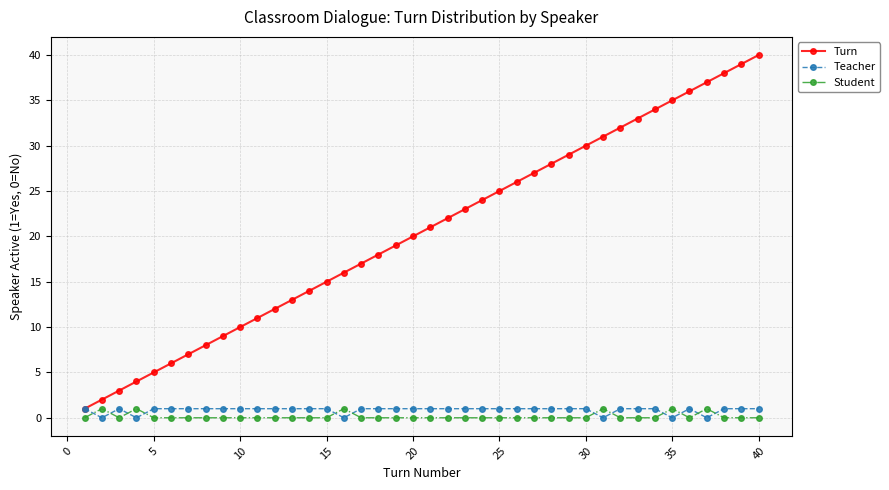

What is the maximum value for Turn?

40